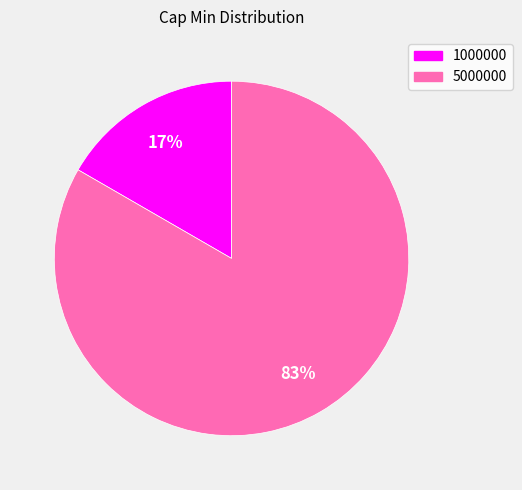

Count the number of slices in the pie.

2